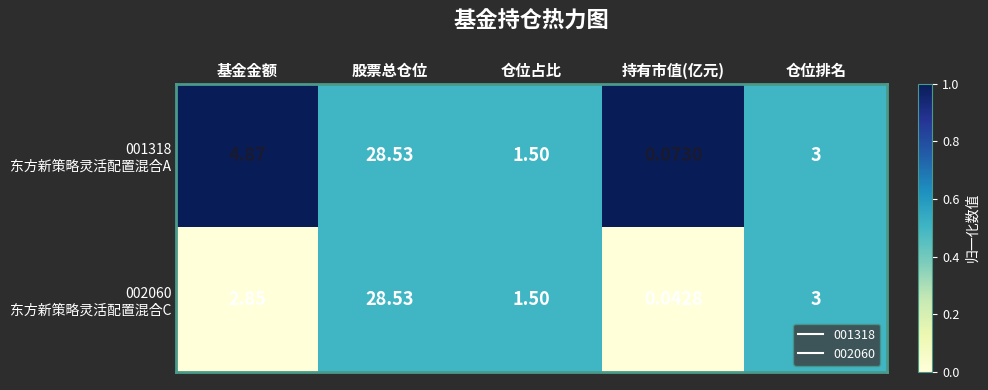

At which category is the sum across all series the highest?

股票总仓位